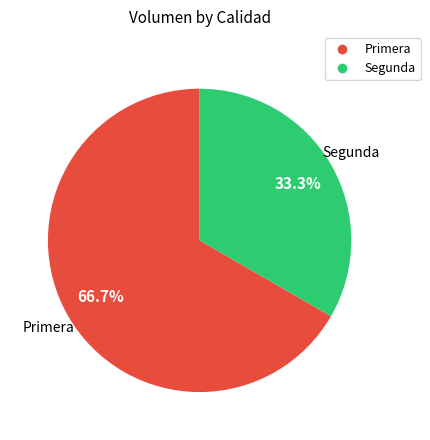

Approximately how many times larger is the value at Primera compared to Segunda?

2.0